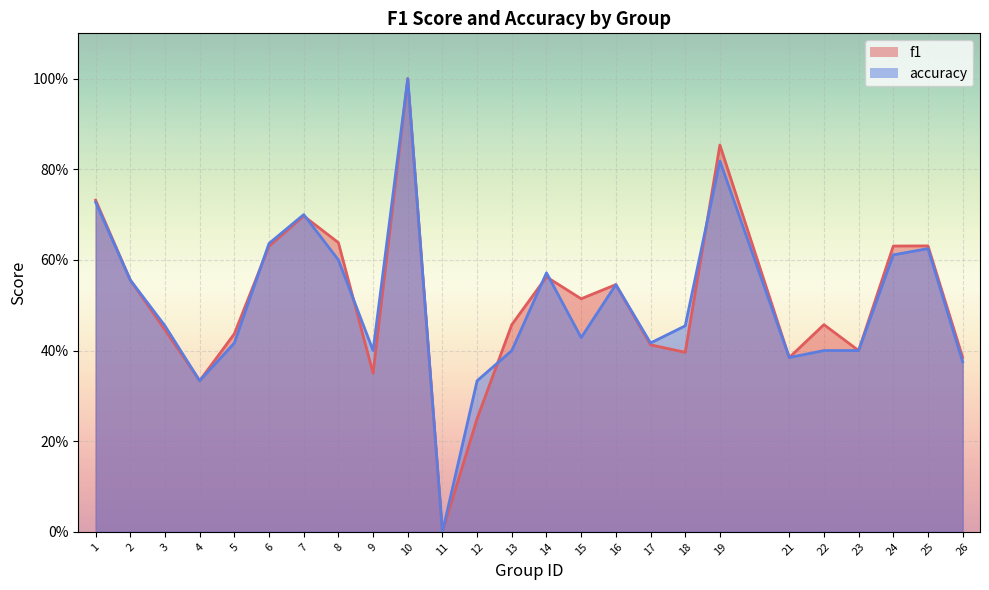

True or false: accuracy has more than 0 interior local peaks.

True